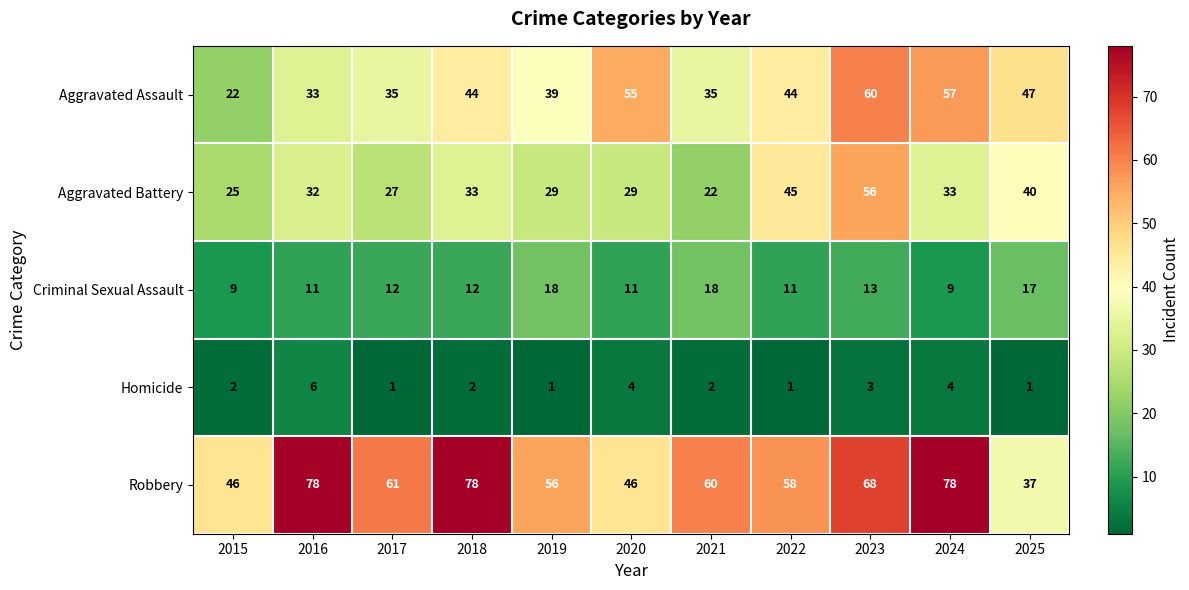

Read the Aggravated Battery value at 2023.

56